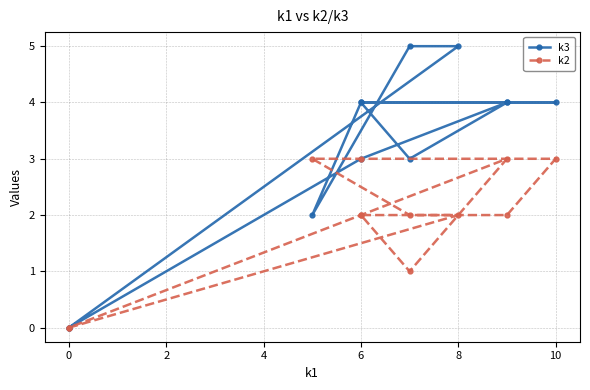

How many categories are shown in the chart?

12